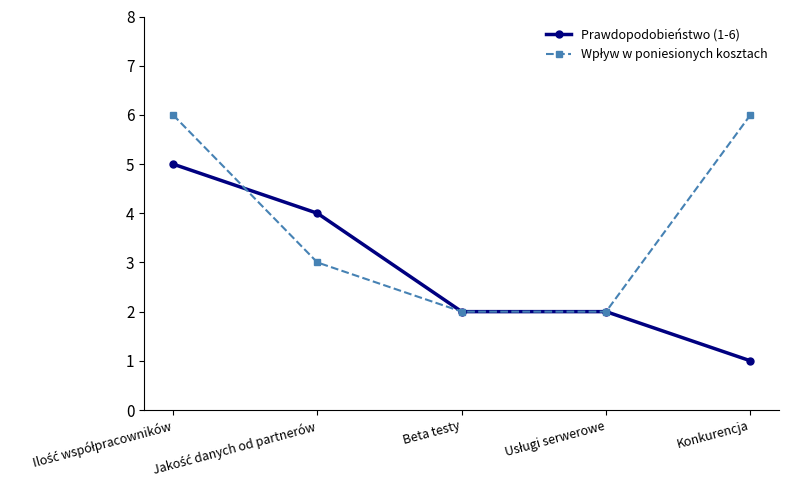

Count the number of categories in the chart.

5